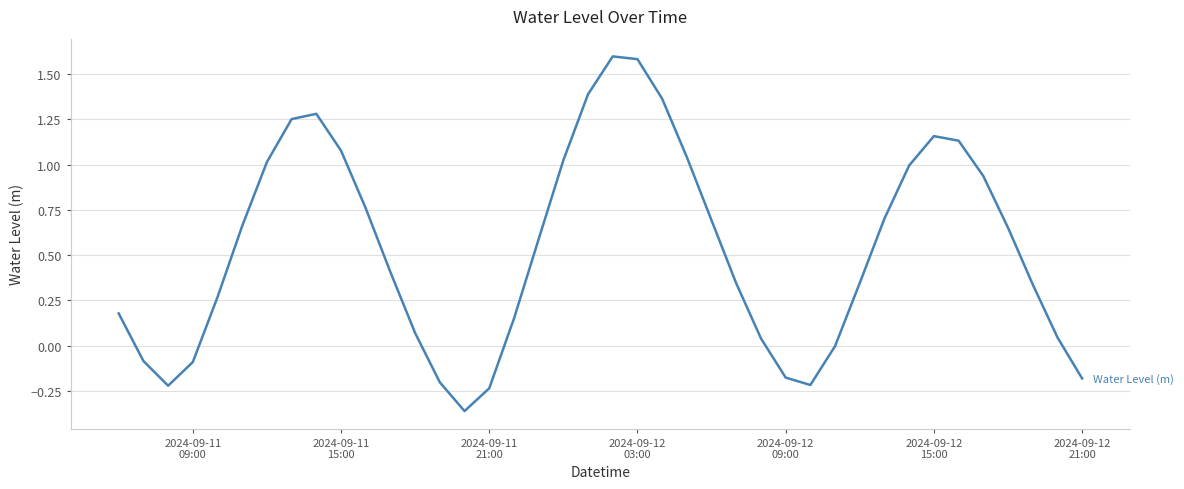

What is the maximum value shown in the chart?

1.6